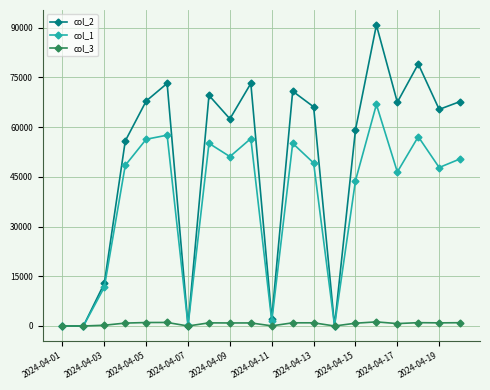

Rank the series by their average value, from highest to lowest.

col_2, col_1, col_3